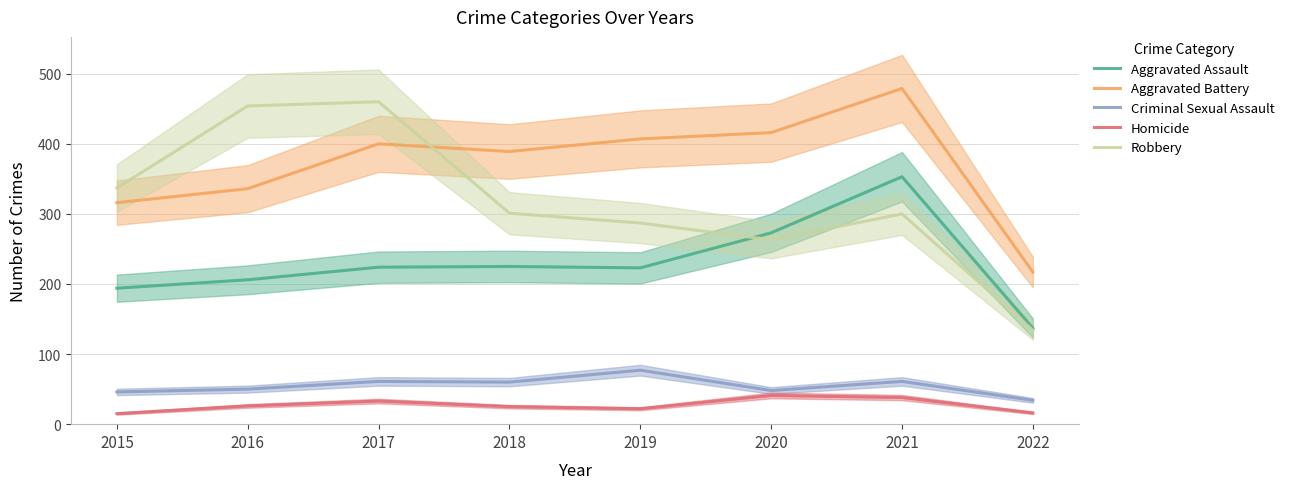

Reading left to right, what are all the values shown in this chart?

Aggravated Assault: 194	206	224	225	223	273	353	137
Aggravated Battery: 316	336	400	389	407	416	479	217
Criminal Sexual Assault: 46	50	61	60	77	48	61	34
Homicide: 15	26	33	25	22	41	38	16
Robbery: 337	454	460	301	287	263	300	134